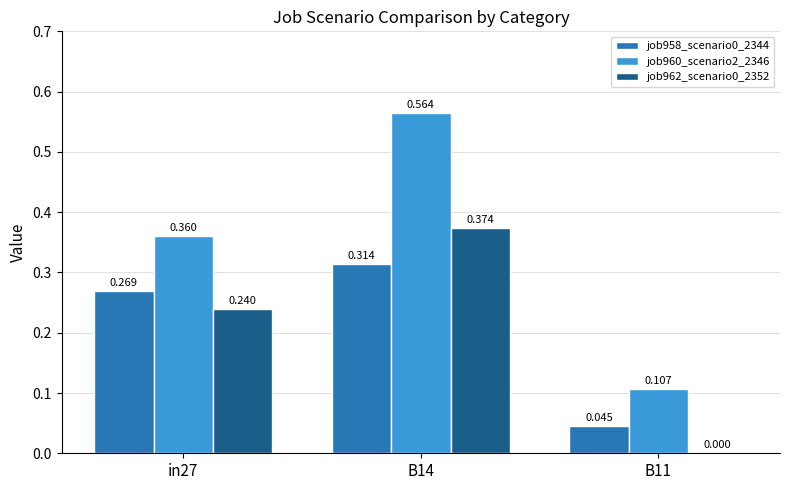

Is the value of job962_scenario0_2352 at B14 greater than the value of job958_scenario0_2344 at B14?

Yes